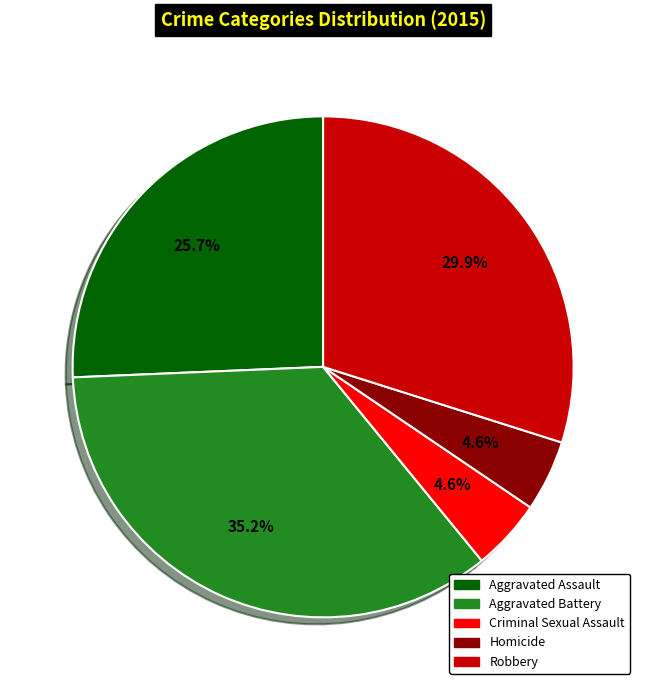

Approximately how many times larger is the value at Aggravated Assault compared to Homicide?

5.6